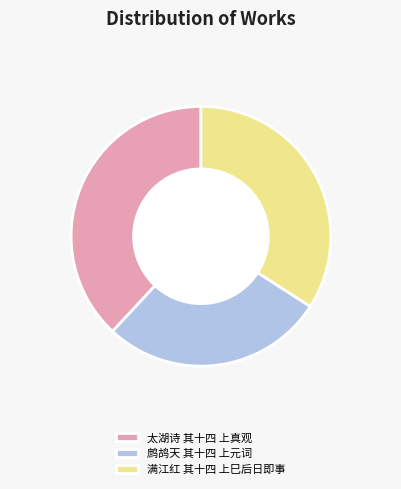

Is there any slice that represents more than half of the pie?

No